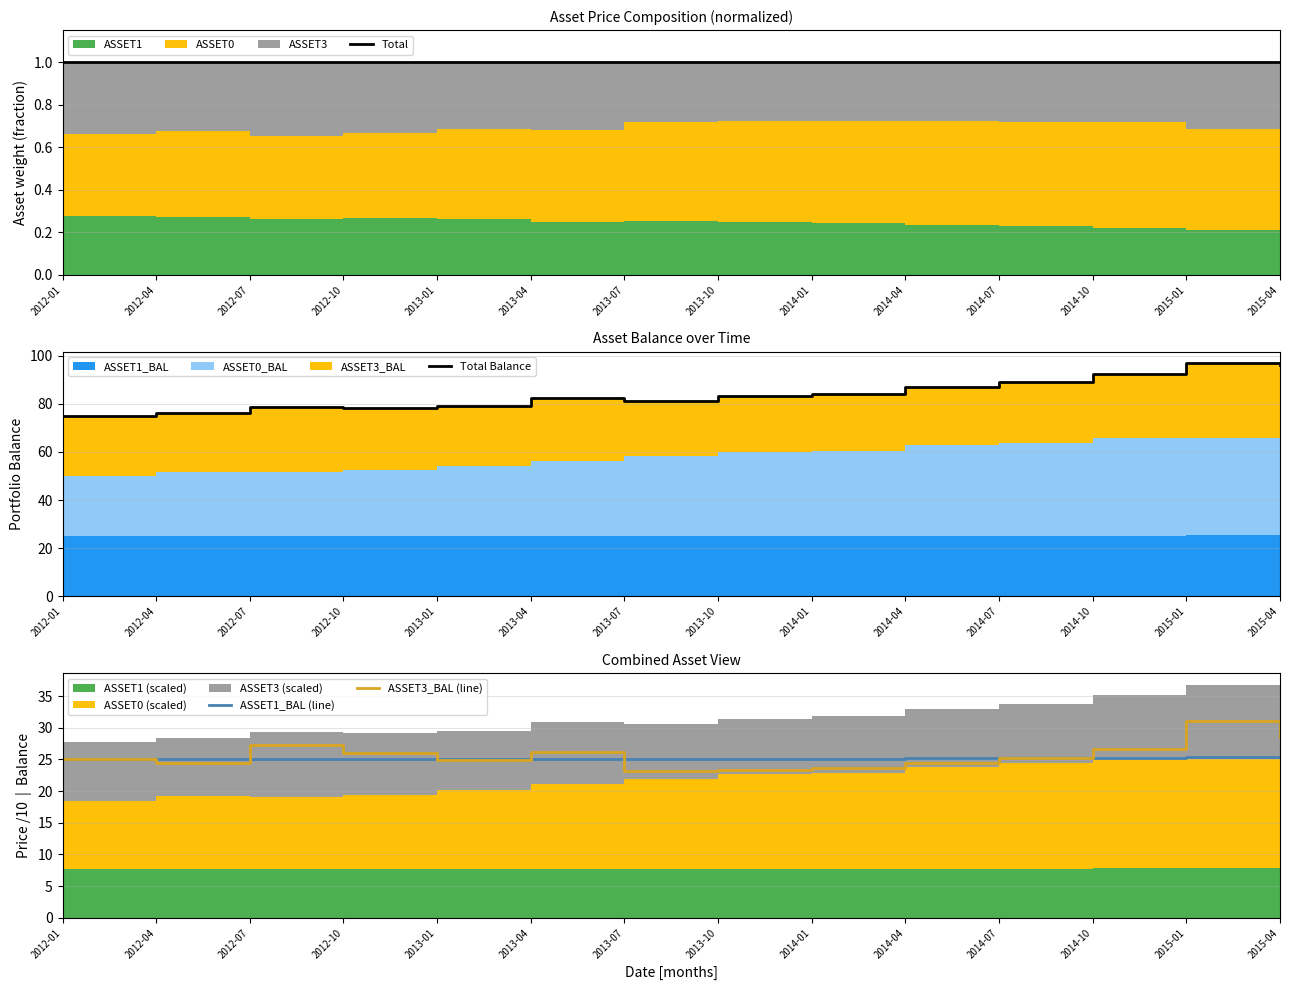

Where is the first local minimum for ASSET1_BAL (line)?

2012-04